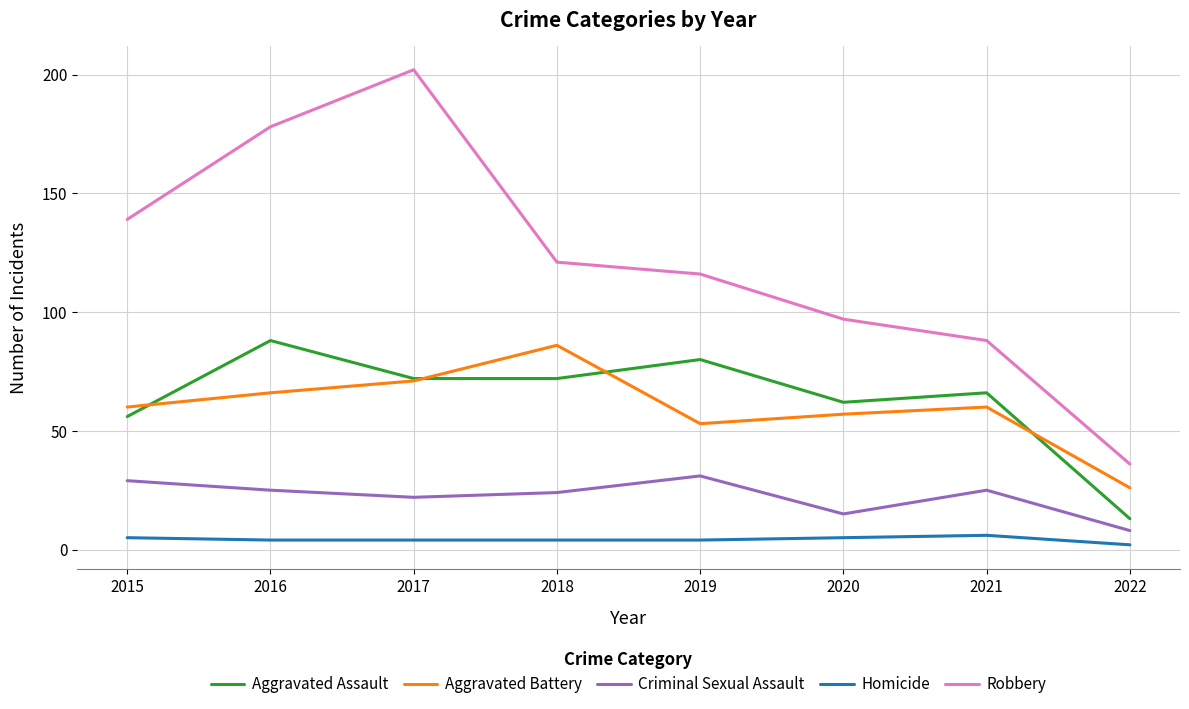

Is the value of Robbery at 2021 greater than the value of Criminal Sexual Assault at 2016?

Yes